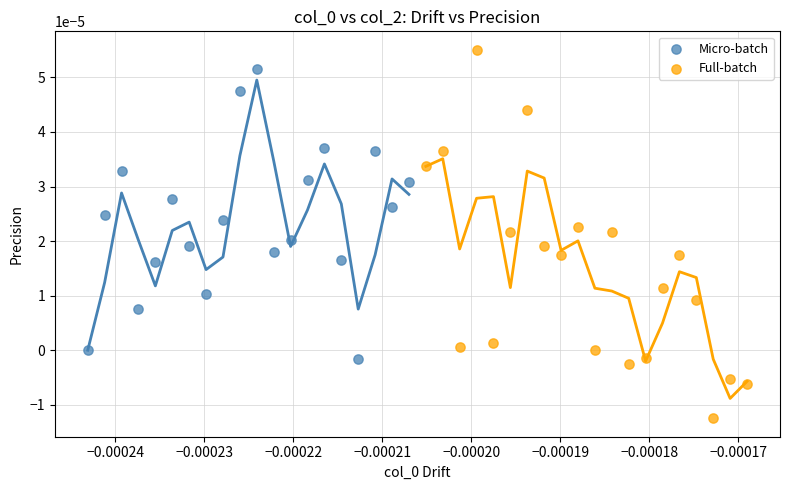

Which series contains the lowest Y value?

Full-batch